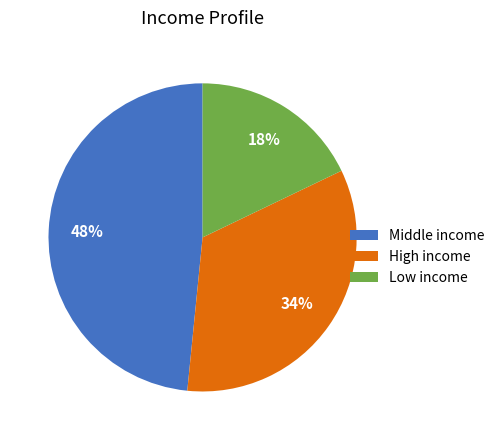

Rank the categories by value from lowest to highest.

Low income, High income, Middle income